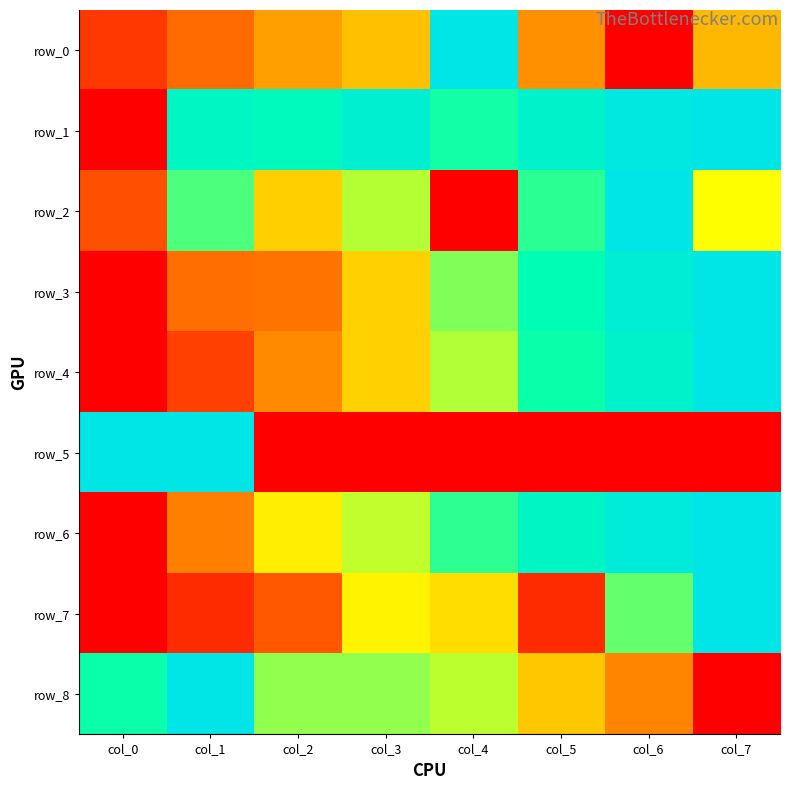

Is the value of row_0 at col_3 greater than the value of row_3 at col_0?

Yes